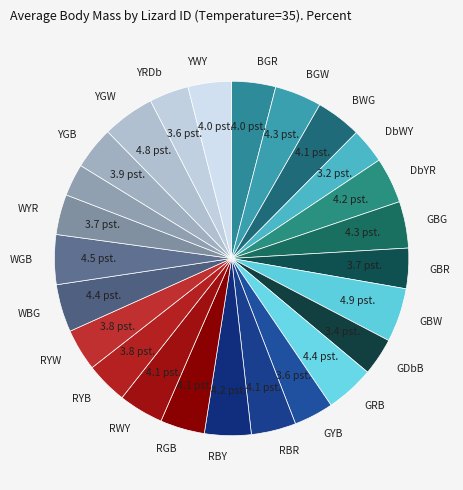

How many slices are in this pie chart?

25